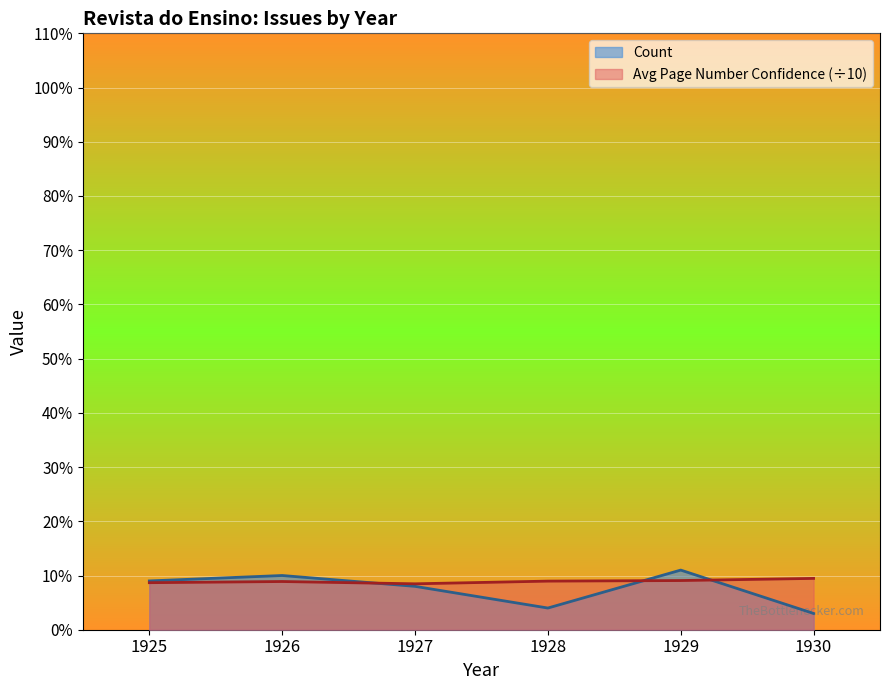

Rank the series by their average value, from highest to lowest.

Avg Page Number Confidence (÷10), Count